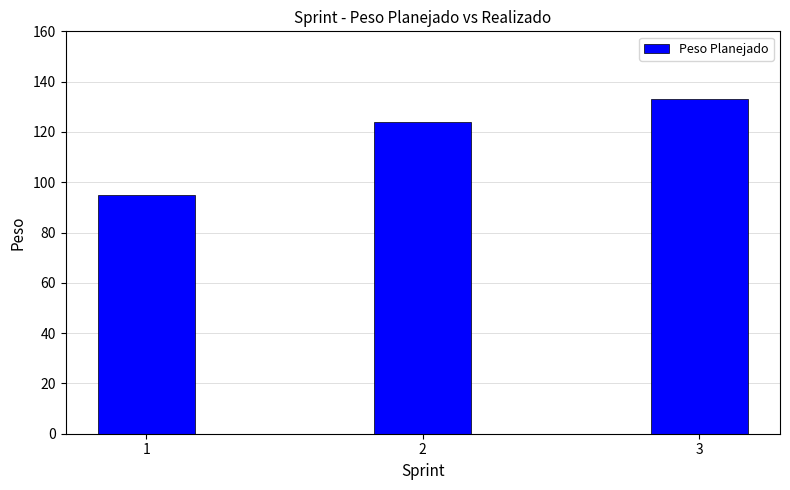

What is the value of the 1st bar from the left?

95